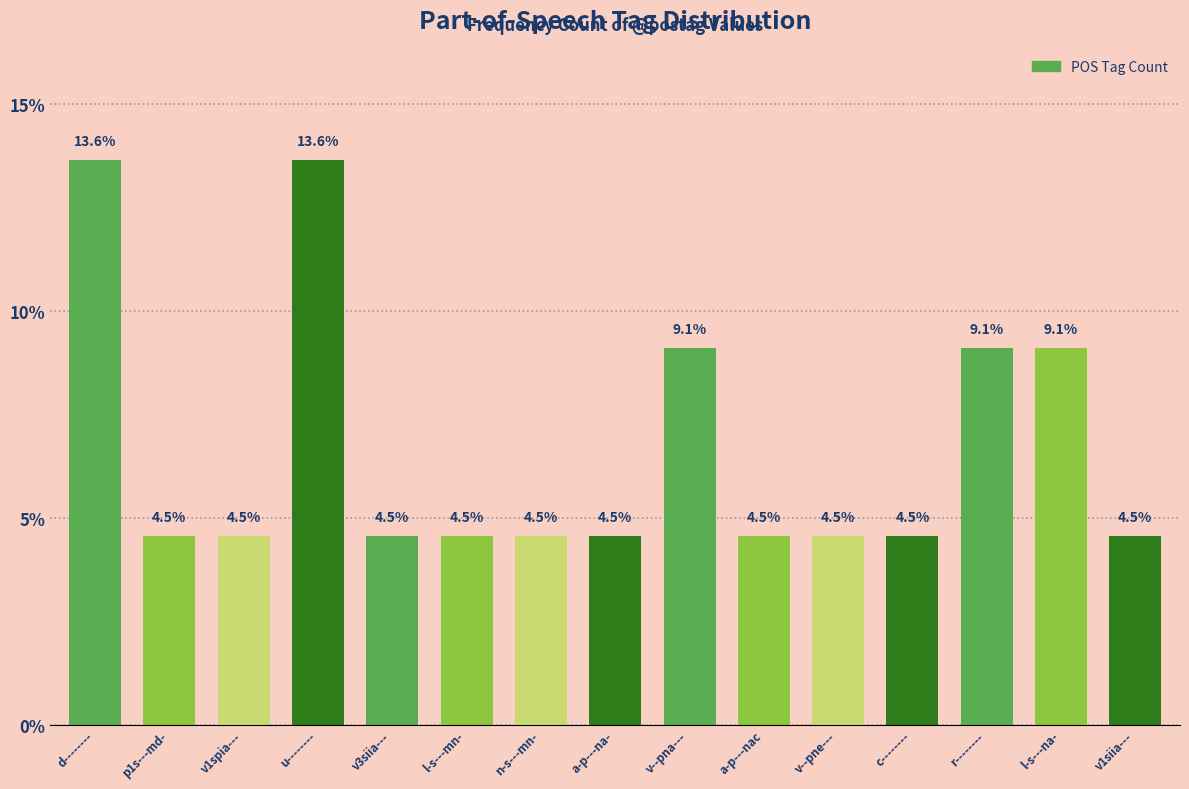

Reading right to left, transcribe all the data shown in this chart.

4.5	9.1	9.1	4.5	4.5	4.5	9.1	4.5	4.5	4.5	4.5	13.6	4.5	4.5	13.6